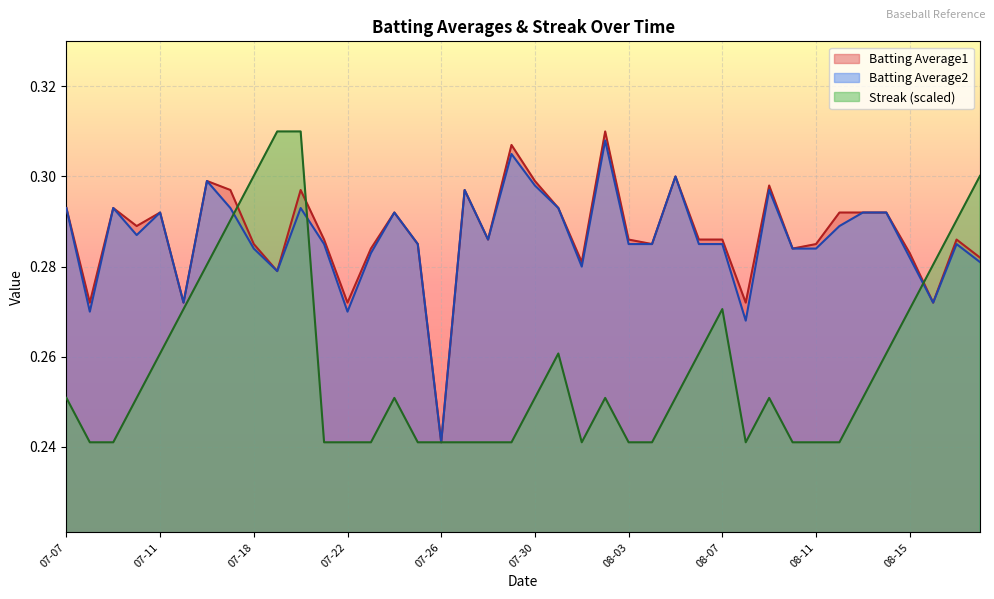

True or false: Batting Average2 and Batting Average1 cross at least once.

False